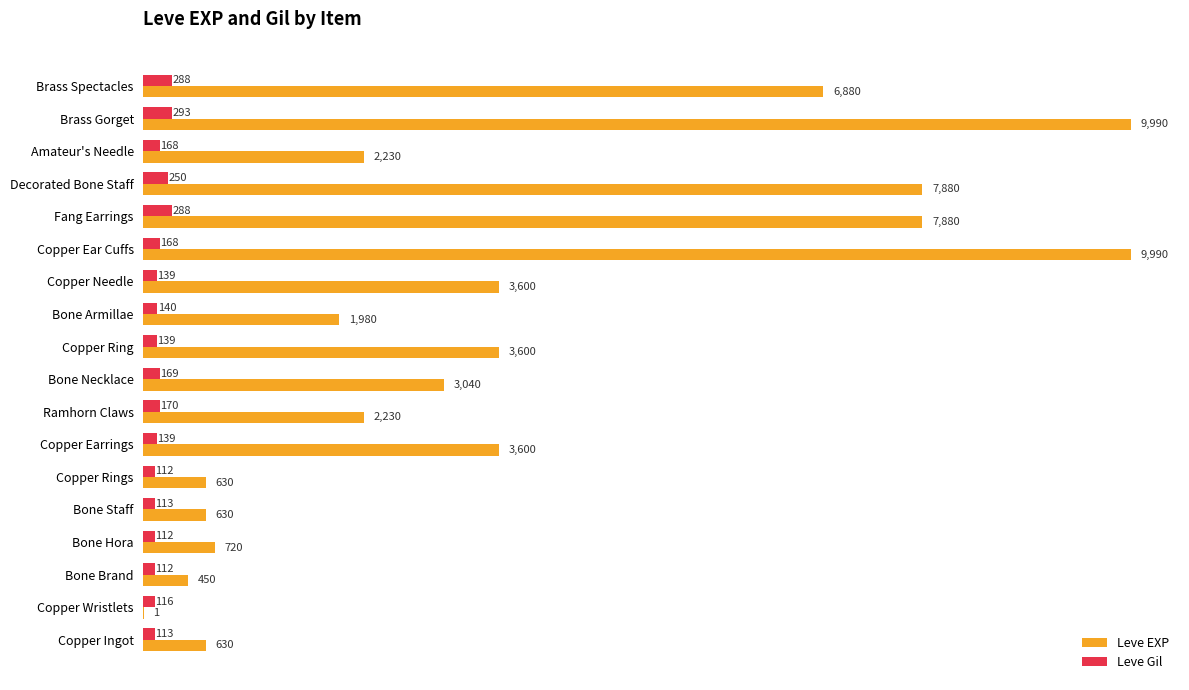

Between Copper Ring and Decorated Bone Staff, which series saw the biggest shift?

Leve EXP